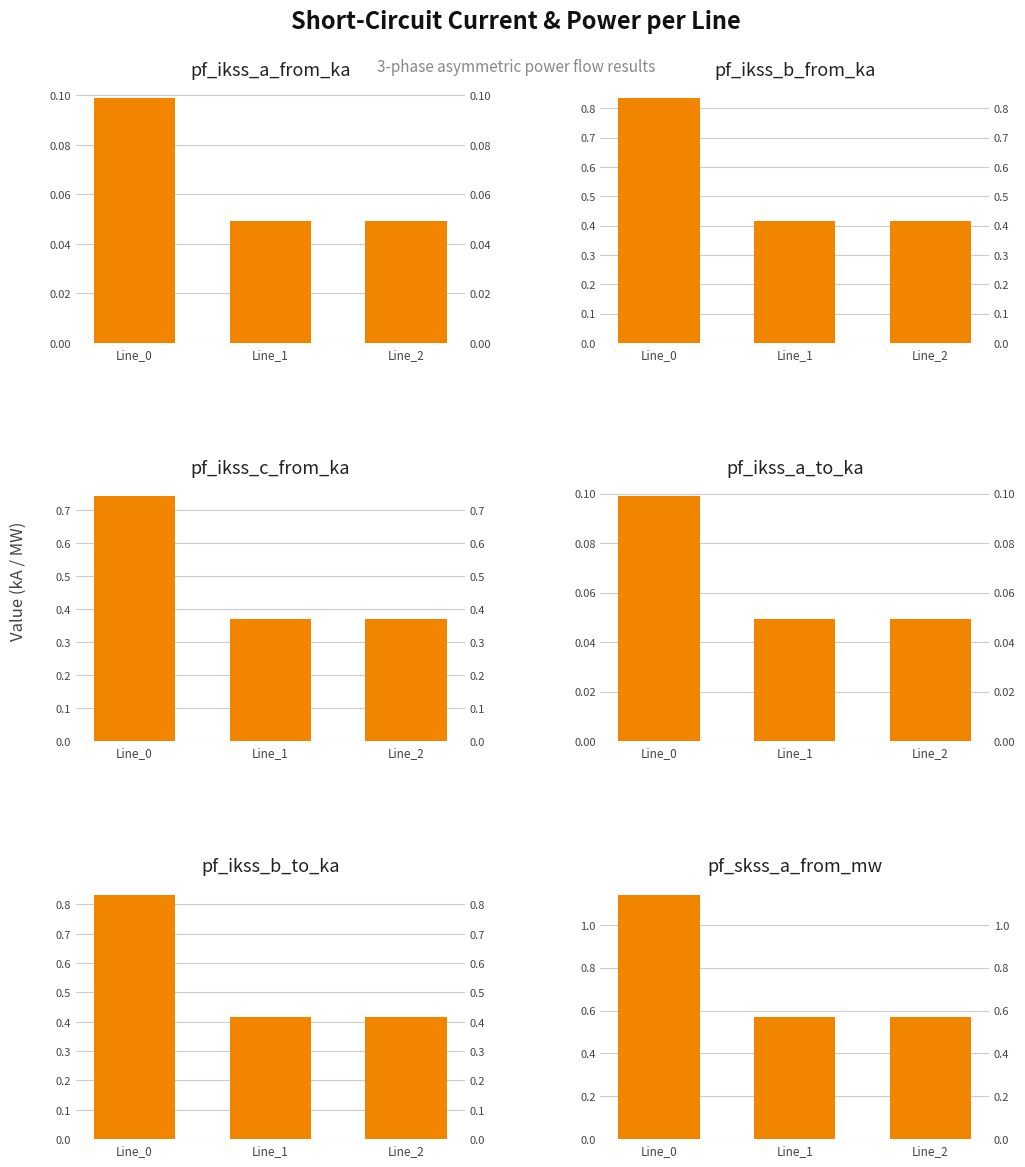

Between Line_0 and Line_2, which is larger?

Line_0